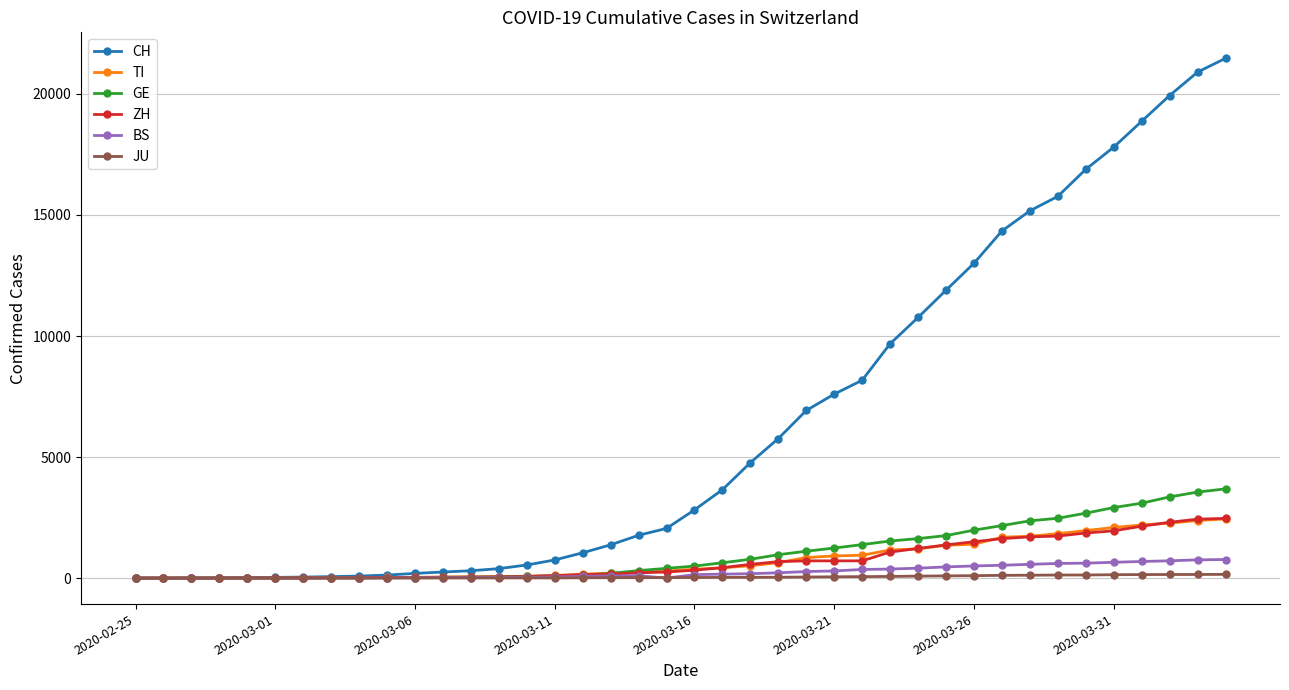

Which series has the largest total across all categories?

CH